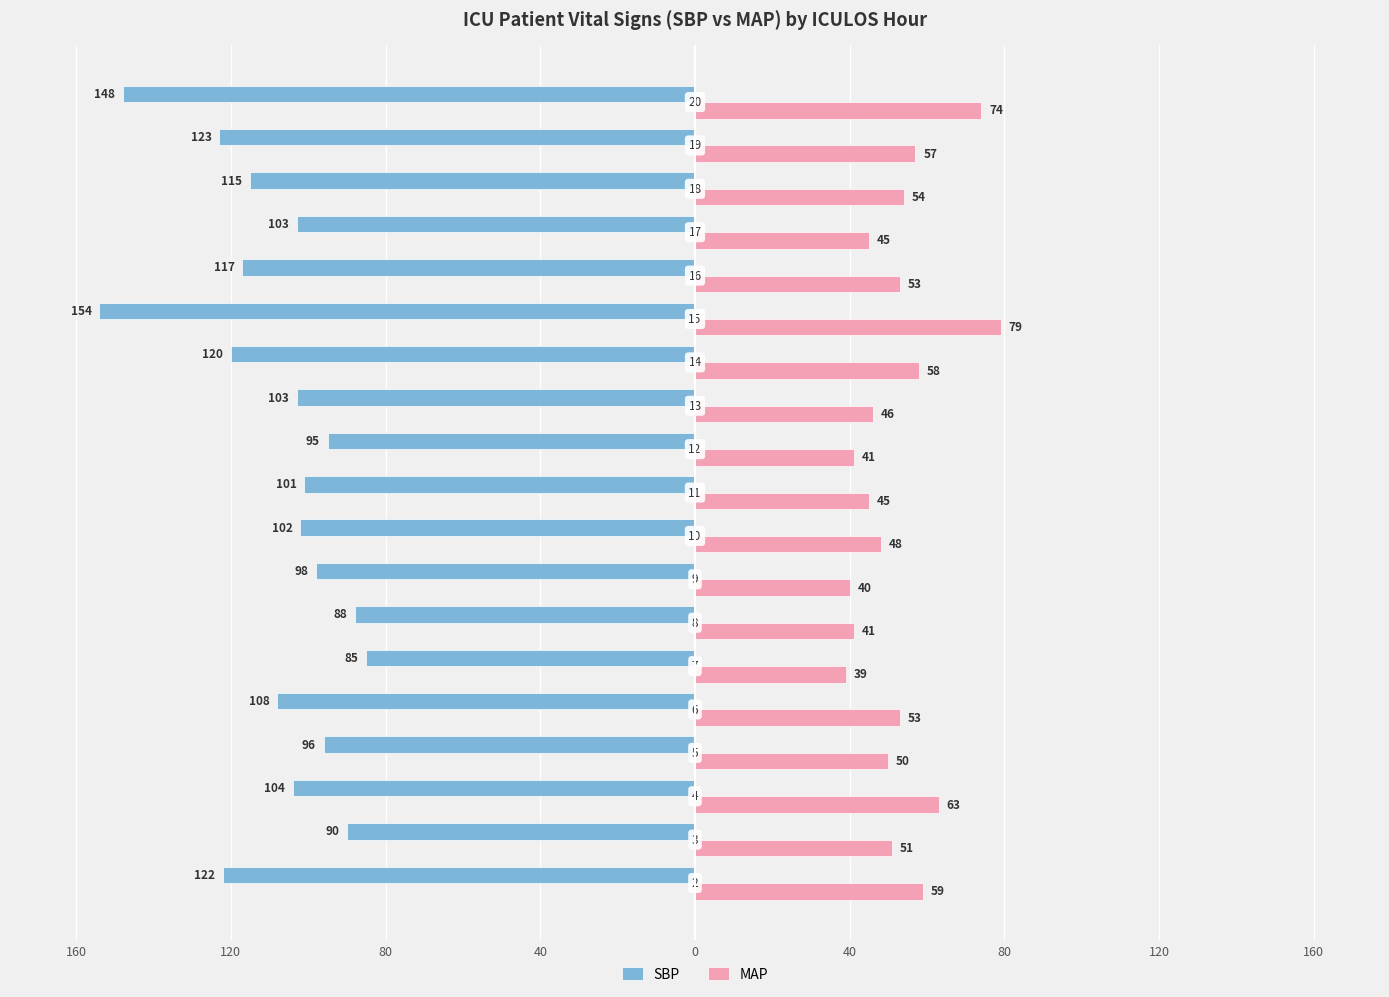

What is the average value of the SBP series?

-109